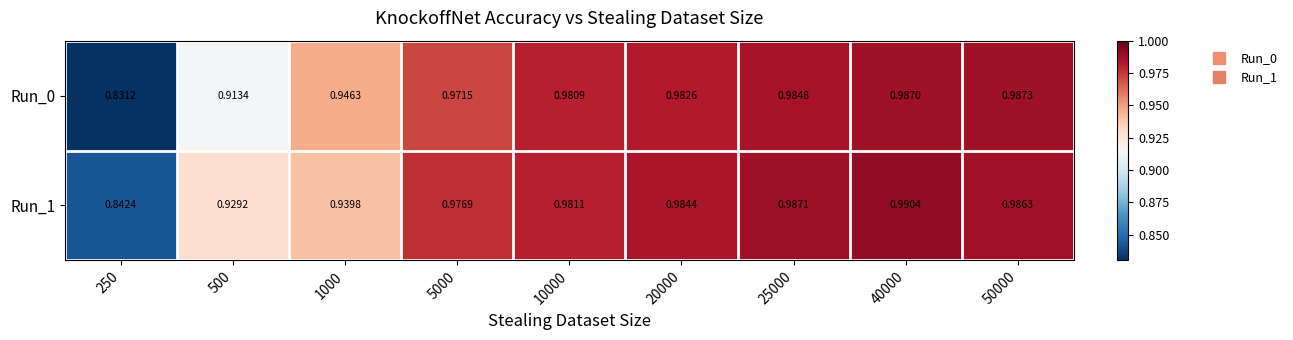

Is the value of Run_1 at 50000 greater than the value of Run_0 at 250?

Yes